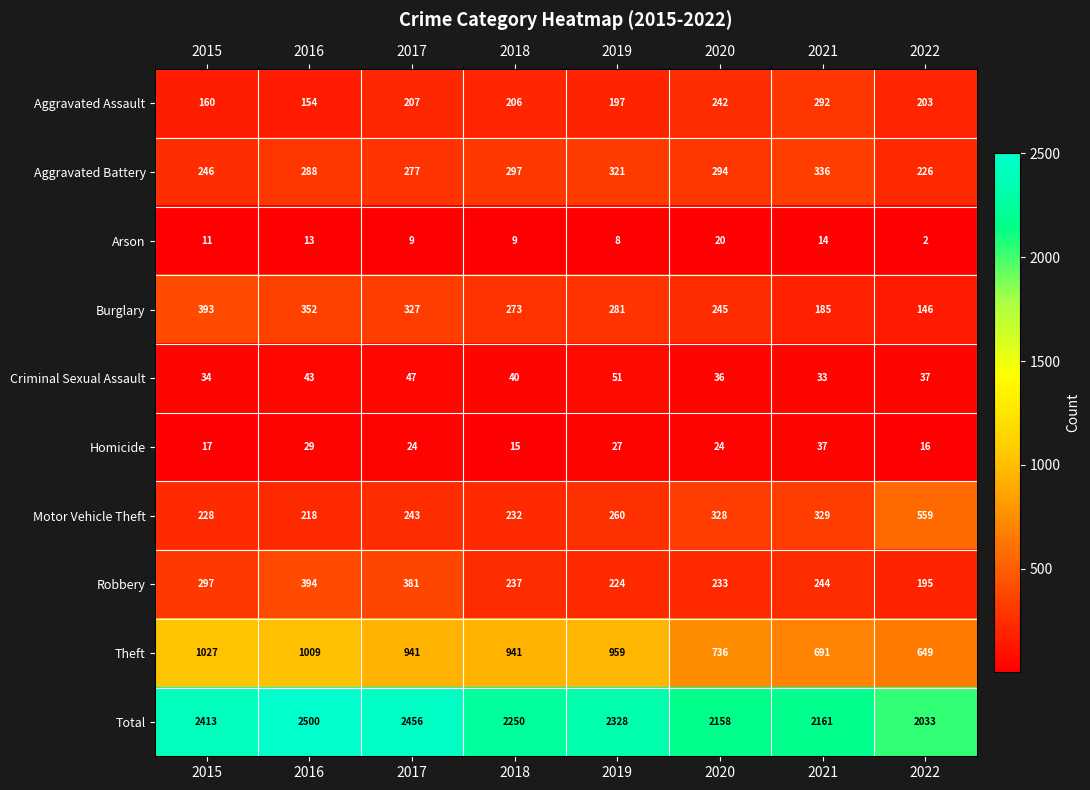

What is the average value of the Motor Vehicle Theft series?

300